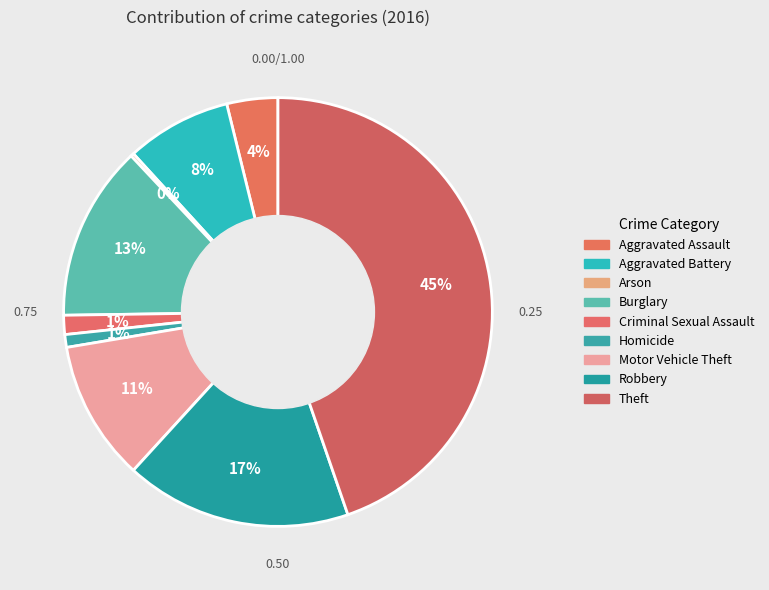

Combined, do Burglary and Homicide account for over 50%?

No